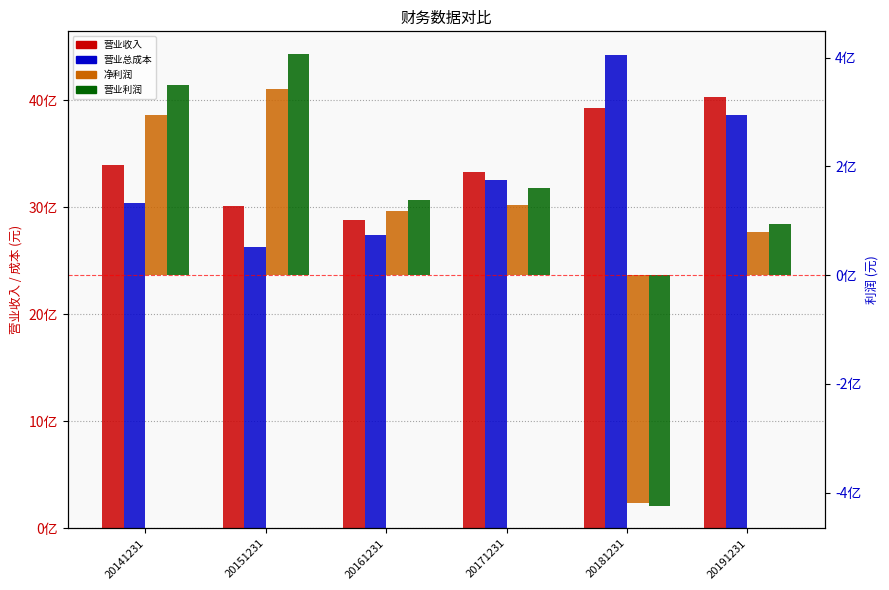

What is the spread (max minus min) of values at 20161231?

2758277049.1